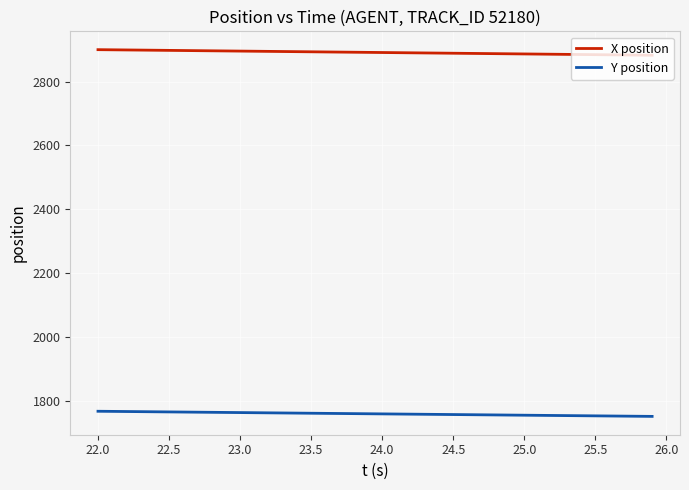

What is the difference between the second highest and minimum values in the Y position series?

15.7